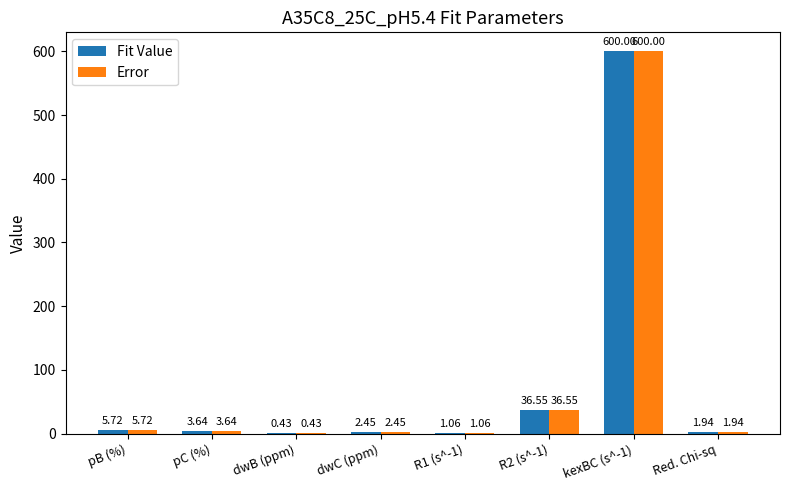

At which category is the sum across all series the highest?

kexBC (s^-1)